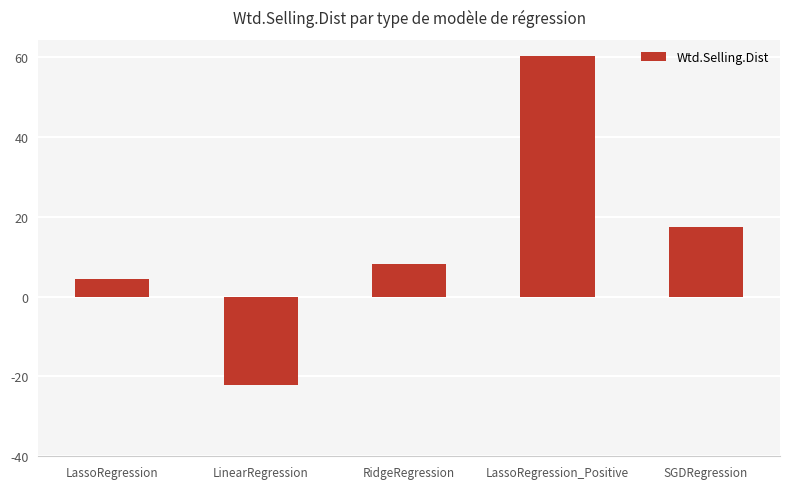

At which label is the value closest to 19?

SGDRegression